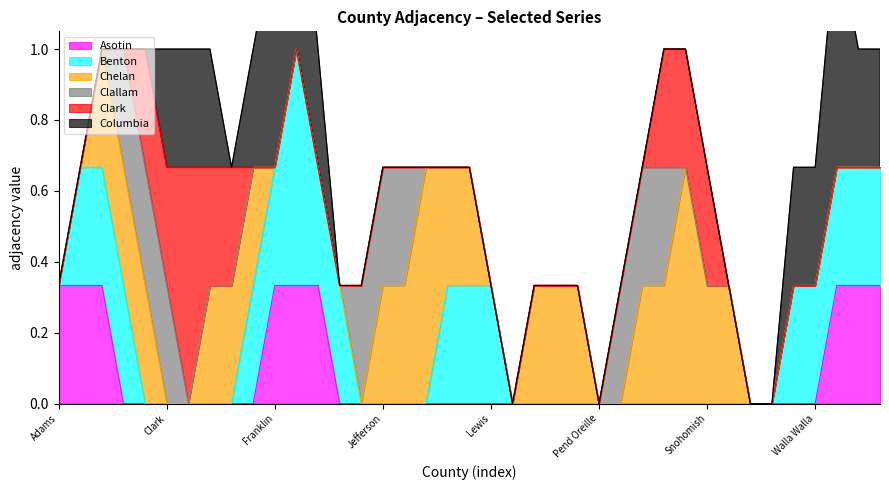

True or false: Asotin and Columbia cross at least once.

False